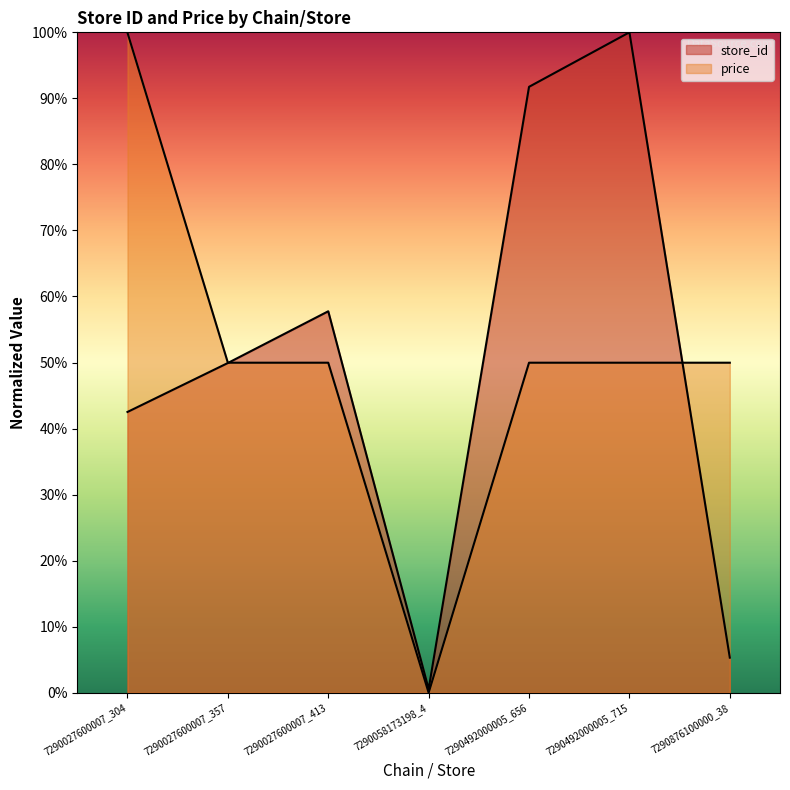

What is the difference between the price values at 7290058173198_4 and 7290492000005_656?

0.5